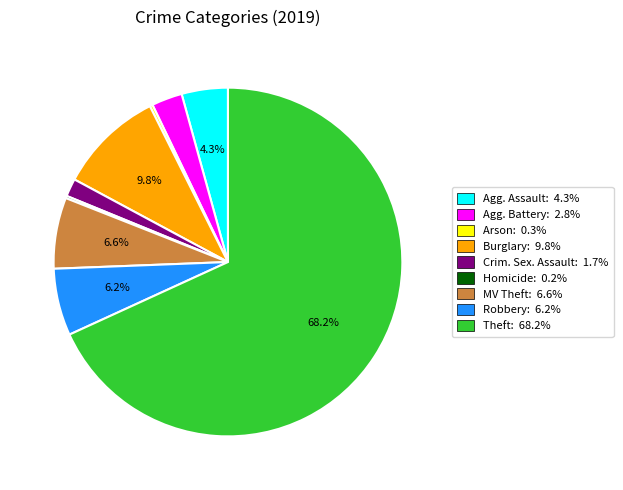

Is there a majority slice in this chart?

Yes